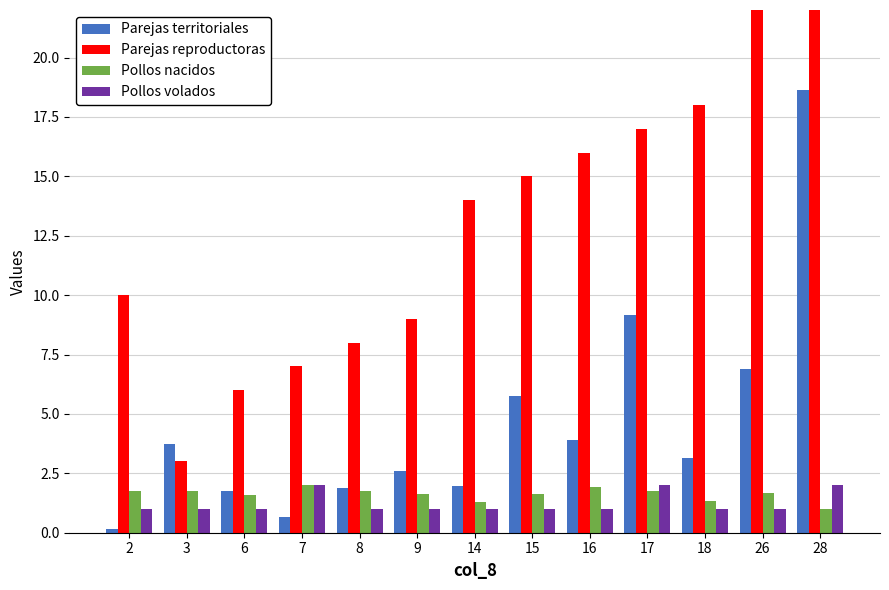

The Pollos volados series shows 0.6 at 26. True or false?

False